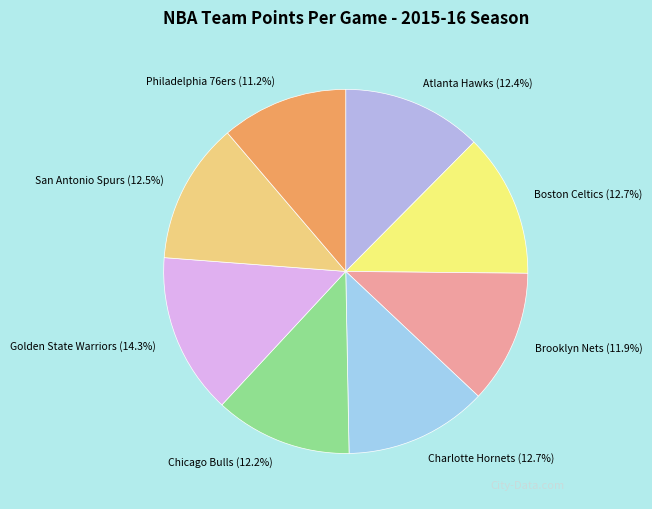

What percentage is the Philadelphia 76ers slice, to the nearest percent?

11%